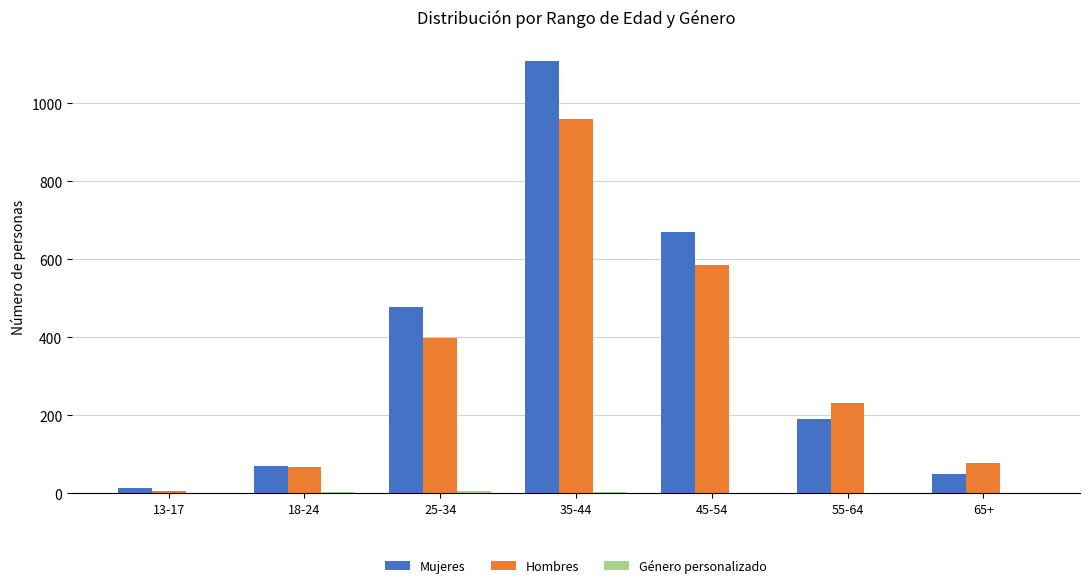

What is the greatest value displayed?

1108